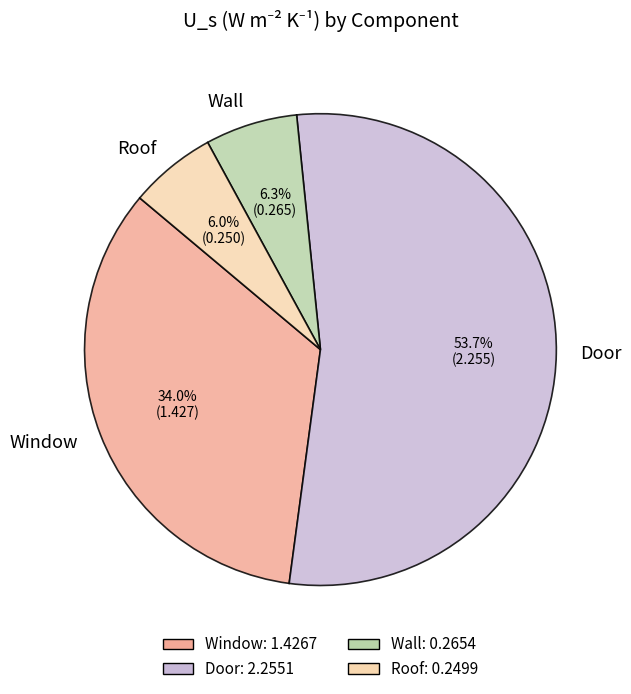

The Roof slice represents 6% of the pie. True or false?

True